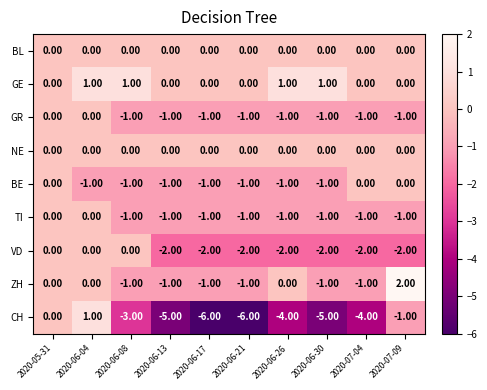

Which series has the largest total across all categories?

GE